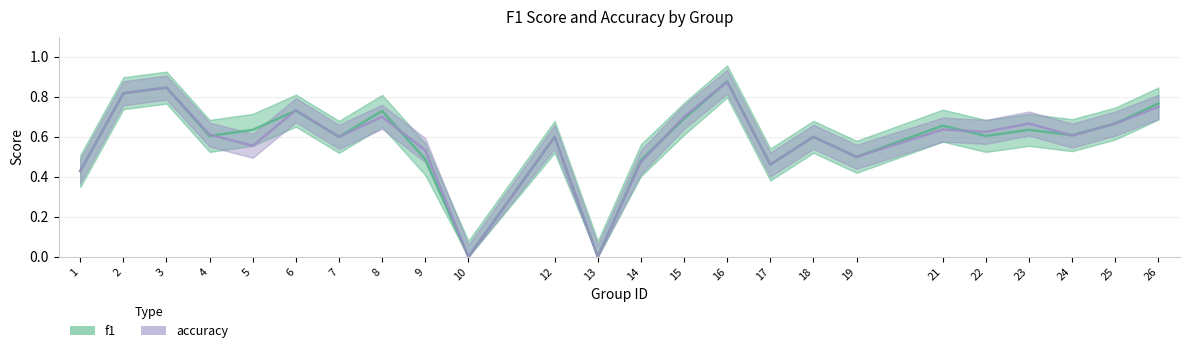

At which category does accuracy reach its first local peak?

3